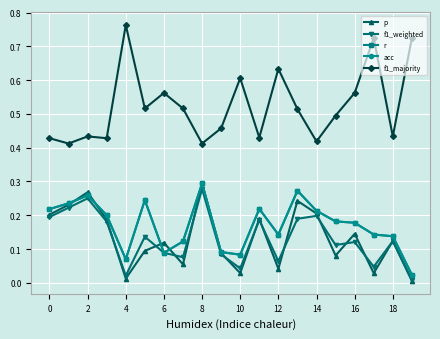

Is this an area chart (filled region under the line)?

No